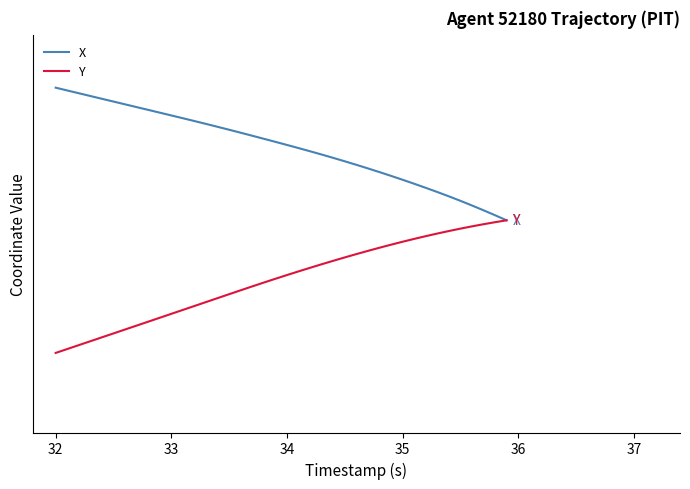

Which series has the widest spread of values?

X